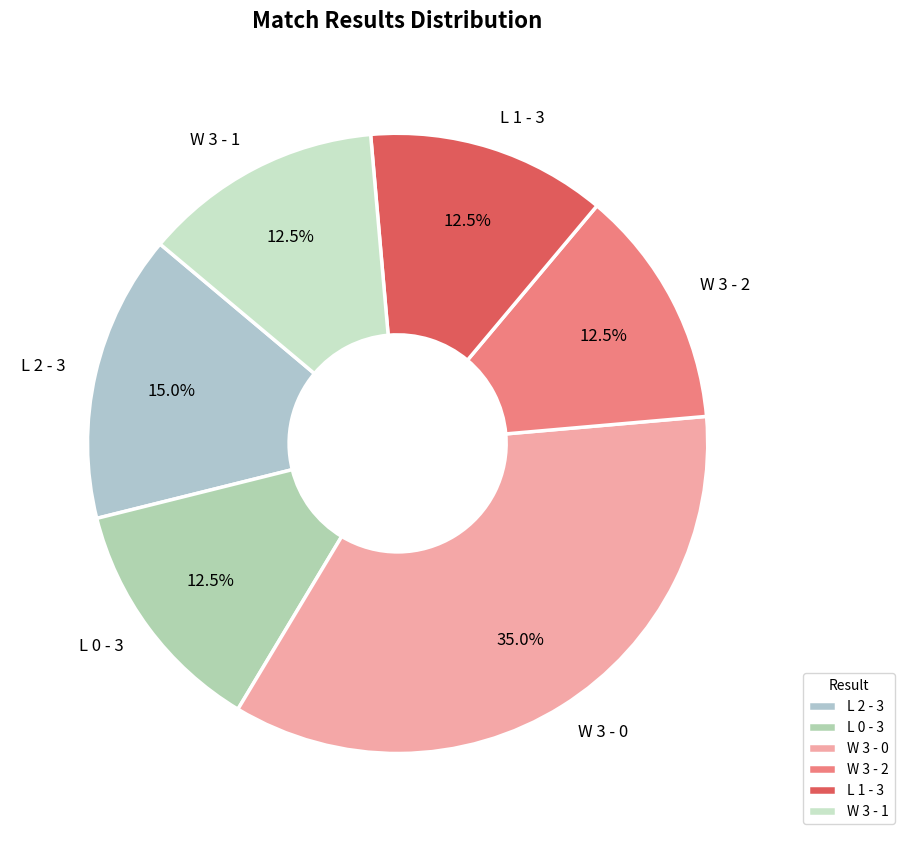

How many segments does this pie chart have?

6